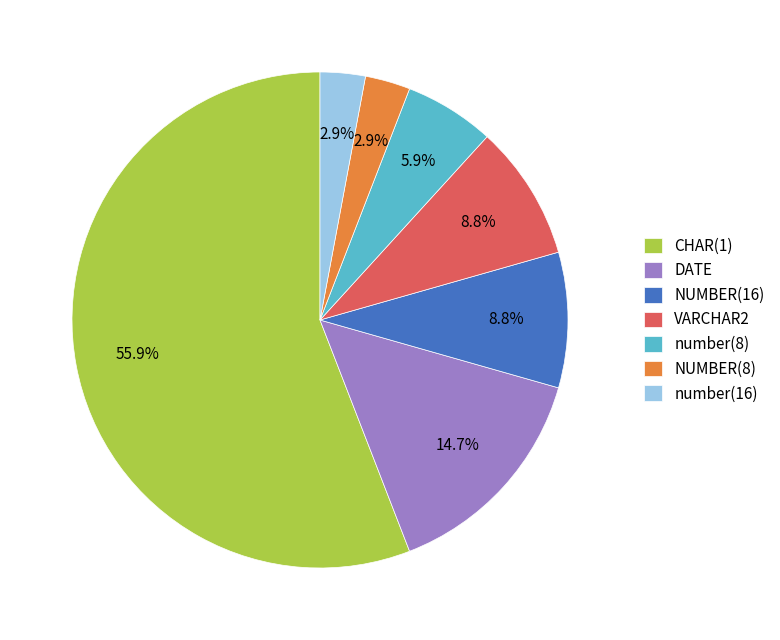

Is number(16) the majority of the pie?

No